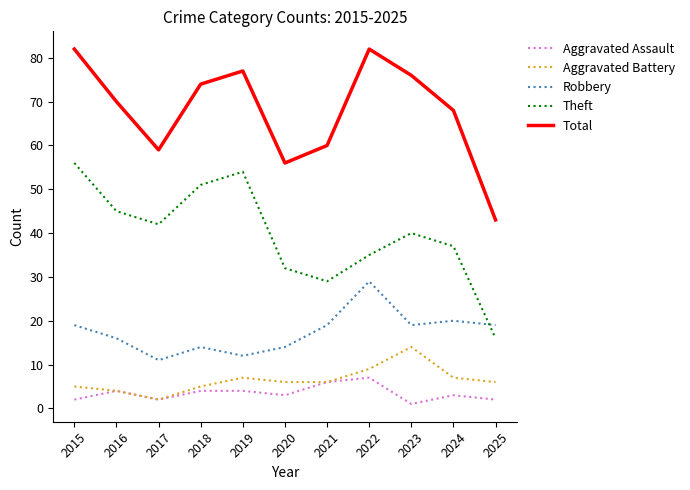

List the series in order of their peak value, lowest first.

Aggravated Assault, Aggravated Battery, Robbery, Theft, Total